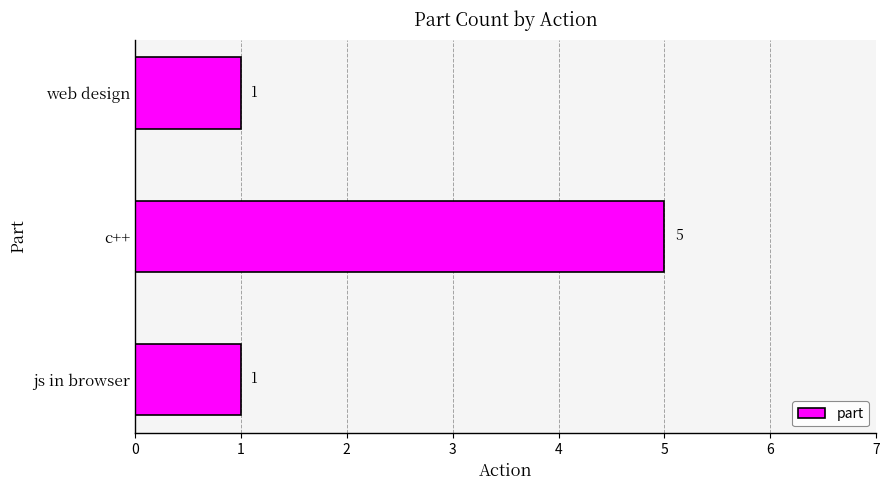

Reading bottom to top, extract all data points from this chart.

1	5	1